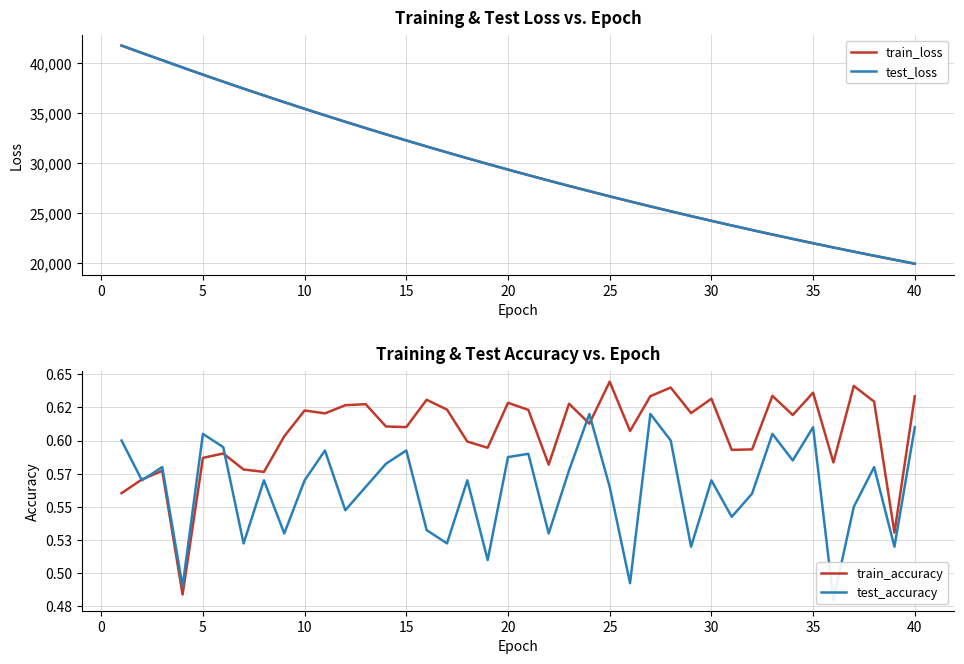

True or false: train_accuracy and train_loss cross at least once.

False